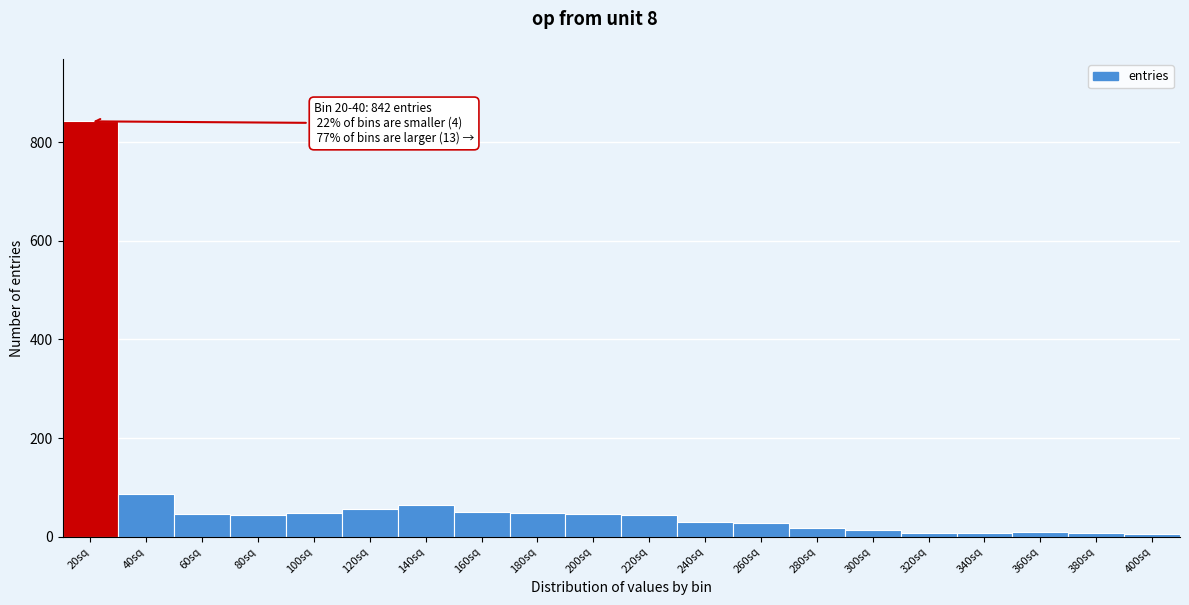

What is the label of the 3rd bar from the right?

360sq